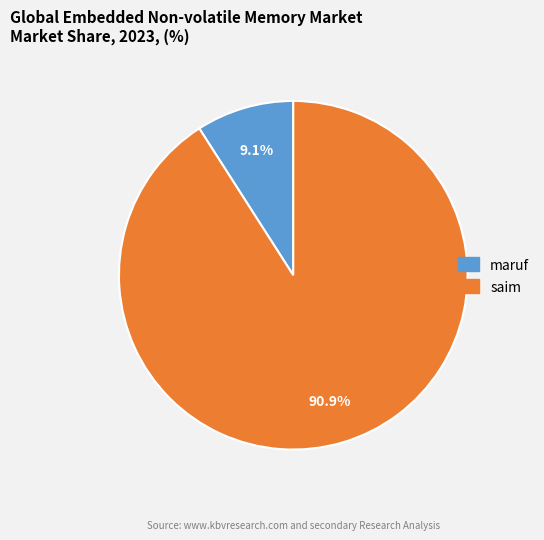

The saim slice represents 91% of the pie. True or false?

True